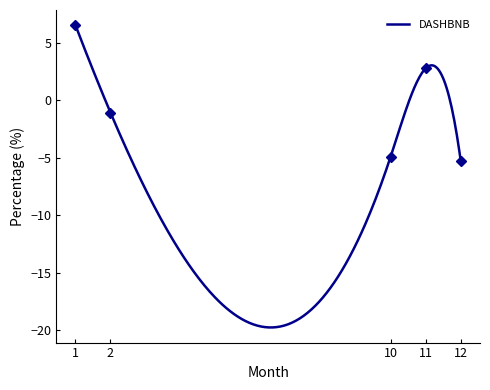

Reading right to left, what are all the values shown in this chart?

-5.3	2.8	-4.9	-1.1	6.5